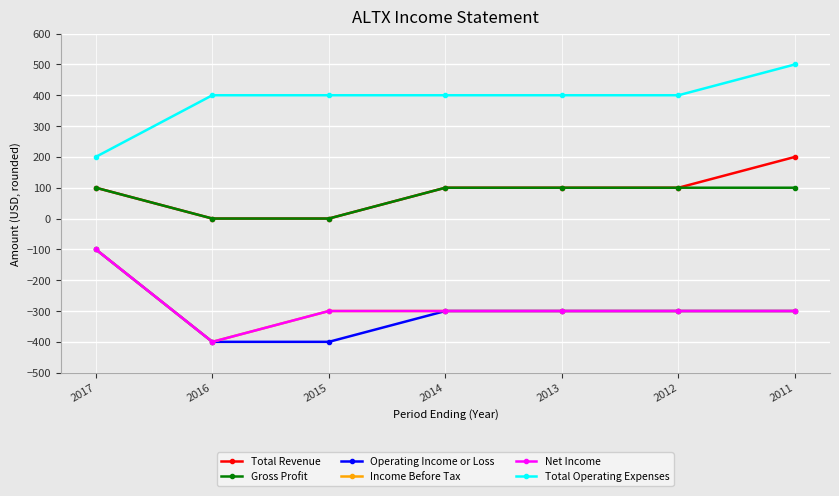

True or false: Net Income and Gross Profit intersect in this chart.

False